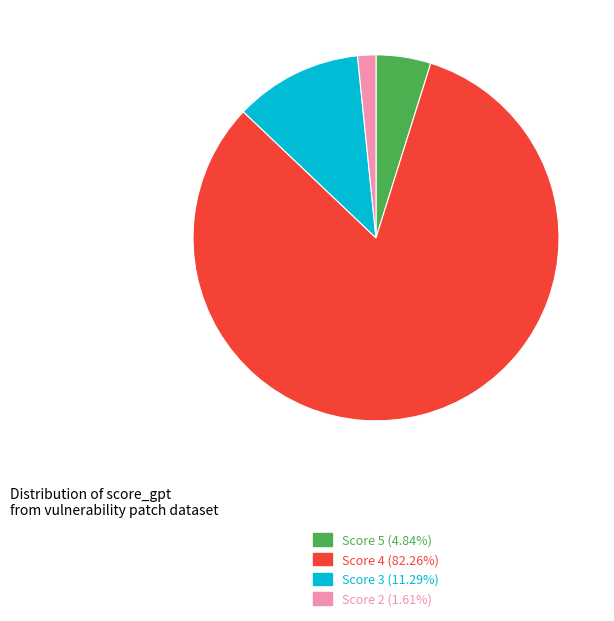

Does any single category account for the majority?

Yes